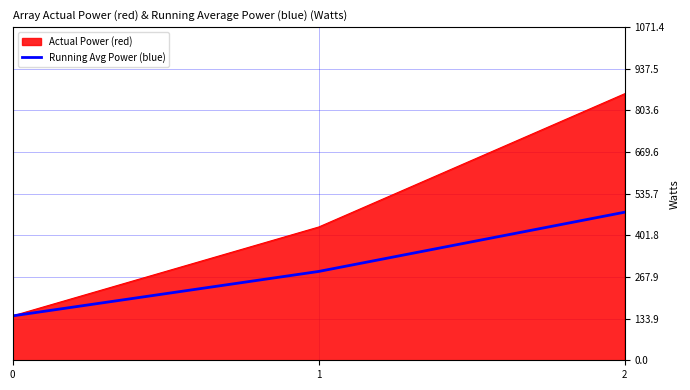

The value of Actual Power (red) at 1 is 428.6. True or false?

True